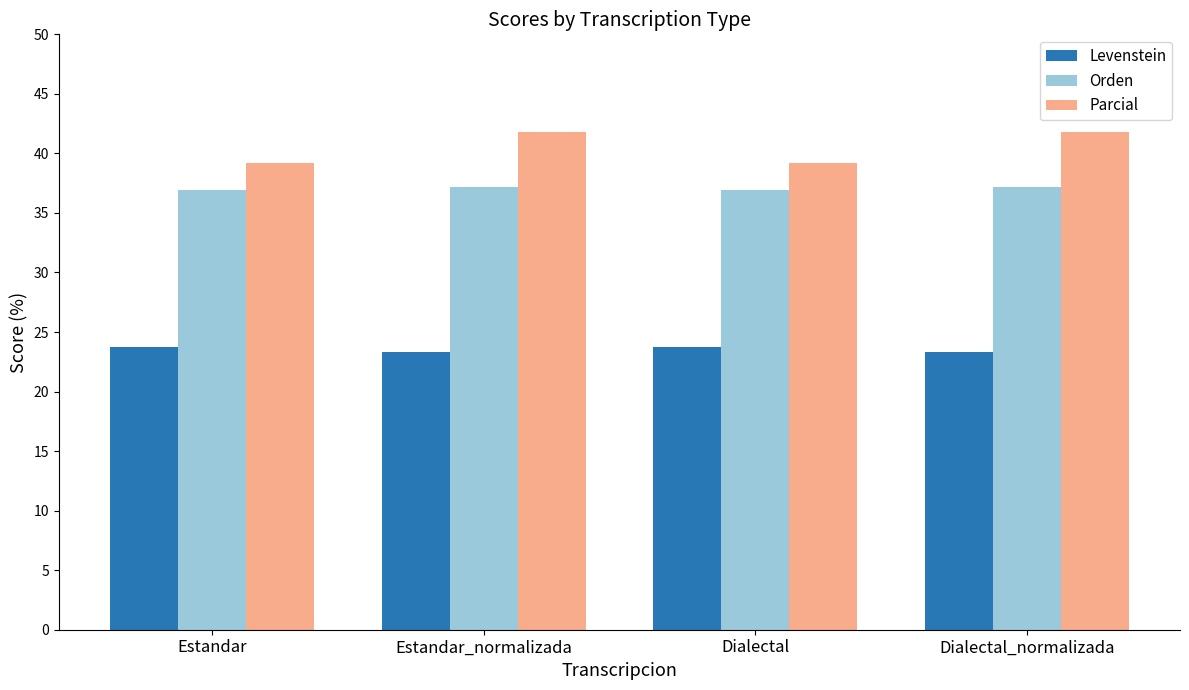

What is the difference between the maximum and minimum values in the Levenstein series?

0.4